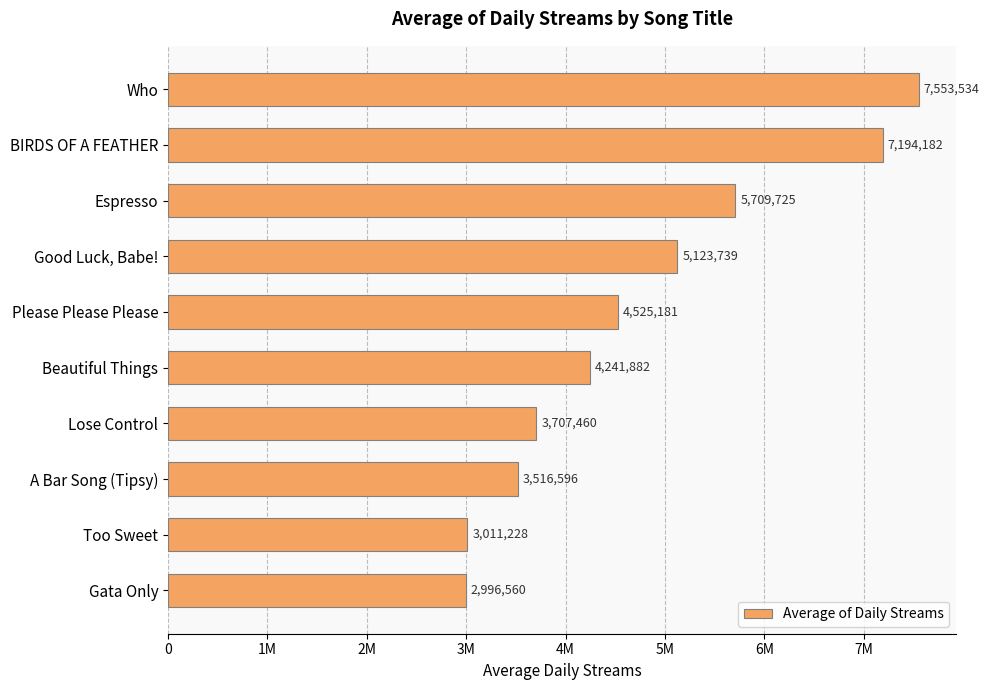

What is the sum of all values?

47580087